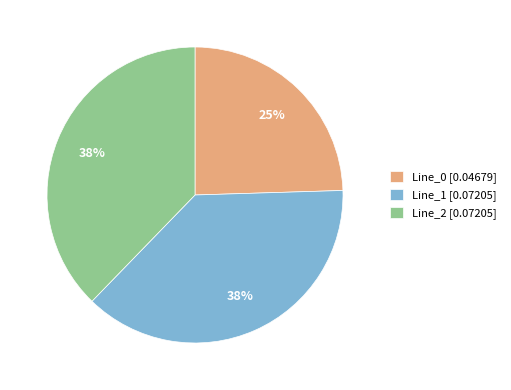

Does any single category account for the majority?

No